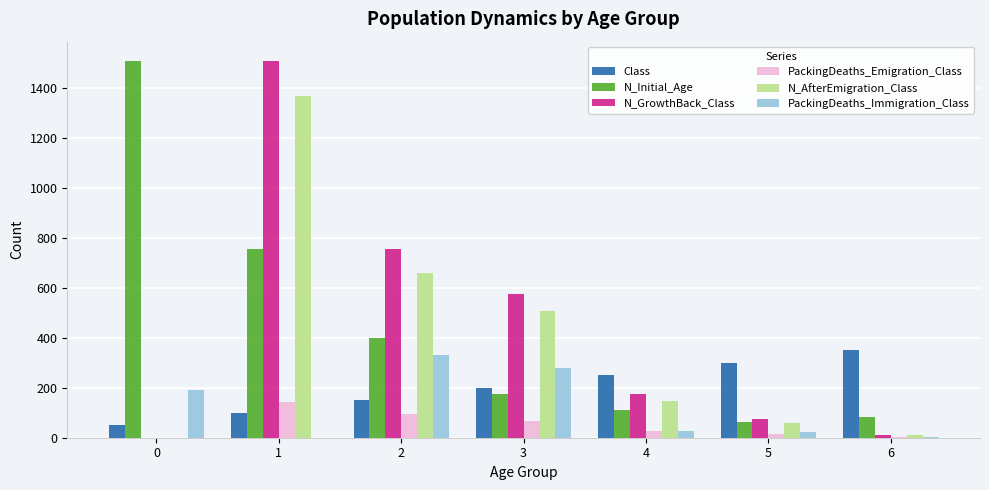

Which series changed the most between 3 and 5?

N_GrowthBack_Class